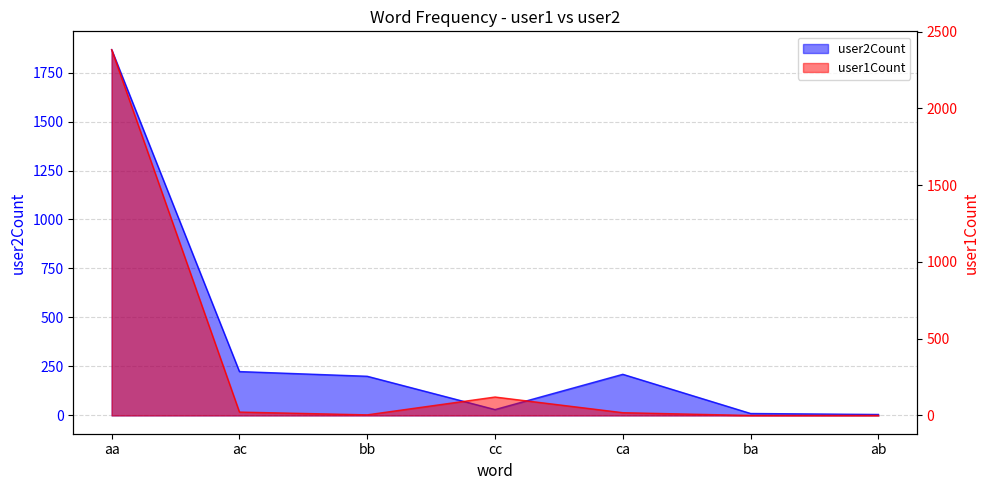

Is it true that user2Count equals 10 at ba?

True